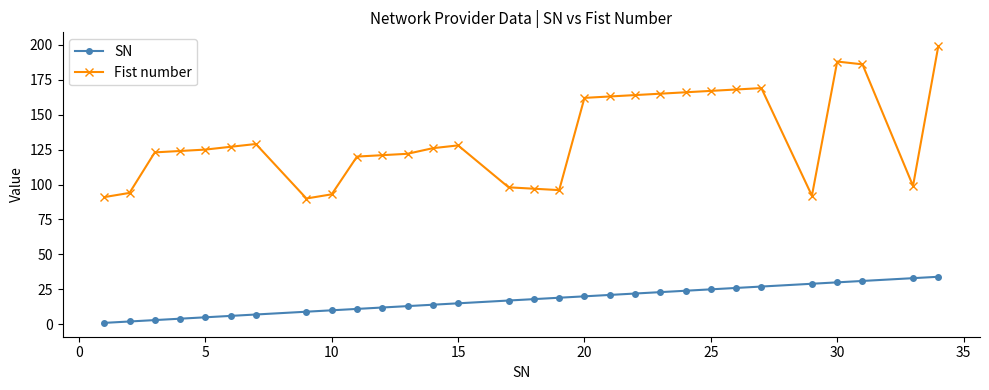

What is the sum of all SN values?

511